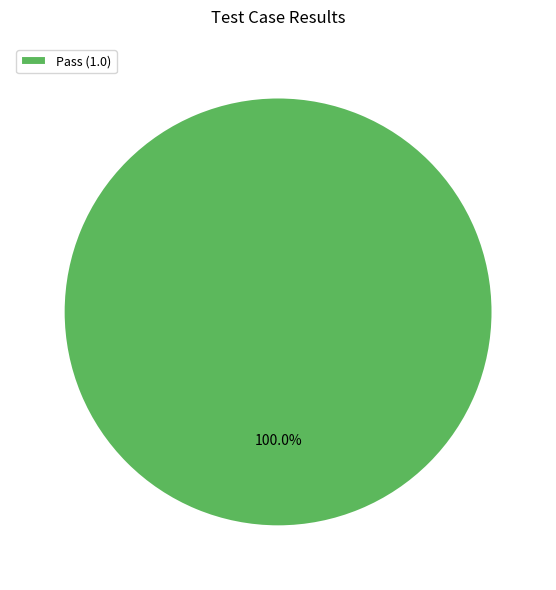

Is Pass (1.0) the majority of the pie?

Yes